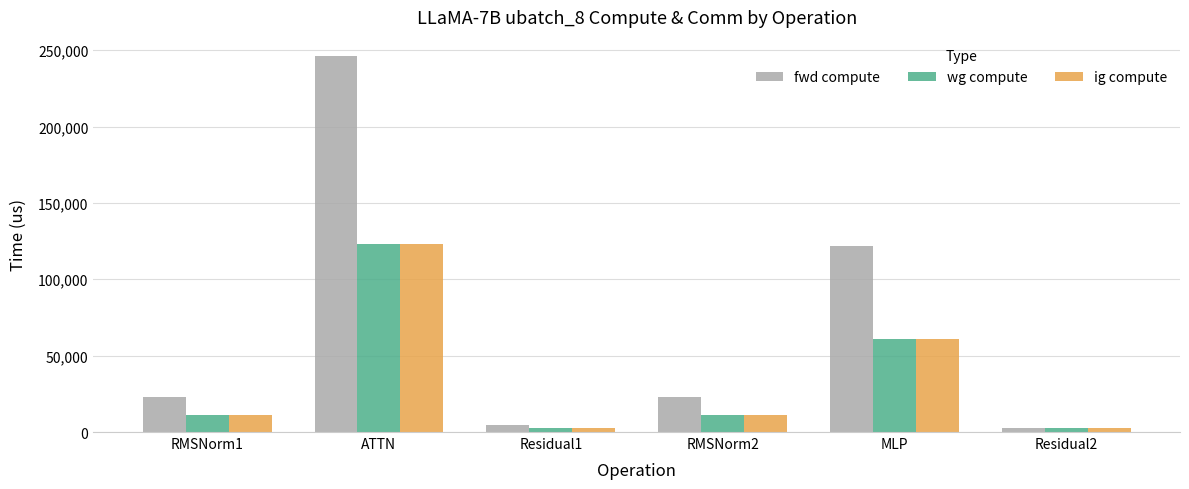

What is the greatest value displayed?

246369.6